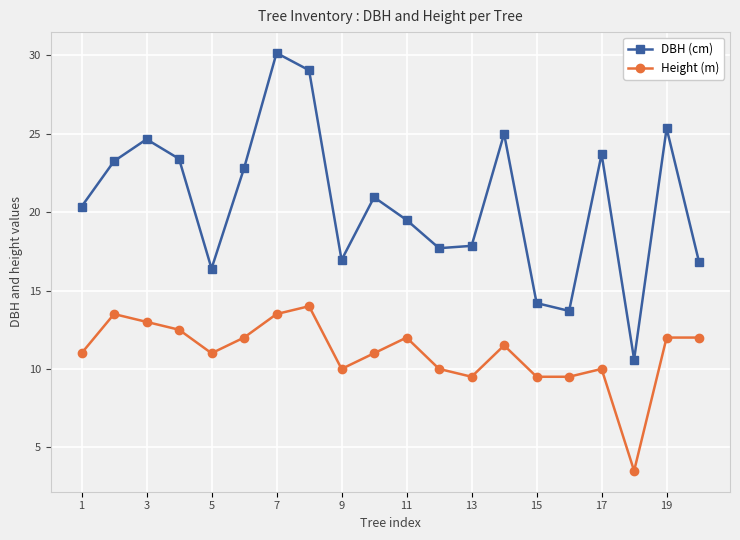

What is the value of the DBH (cm) point at the 13th from the left?

17.9